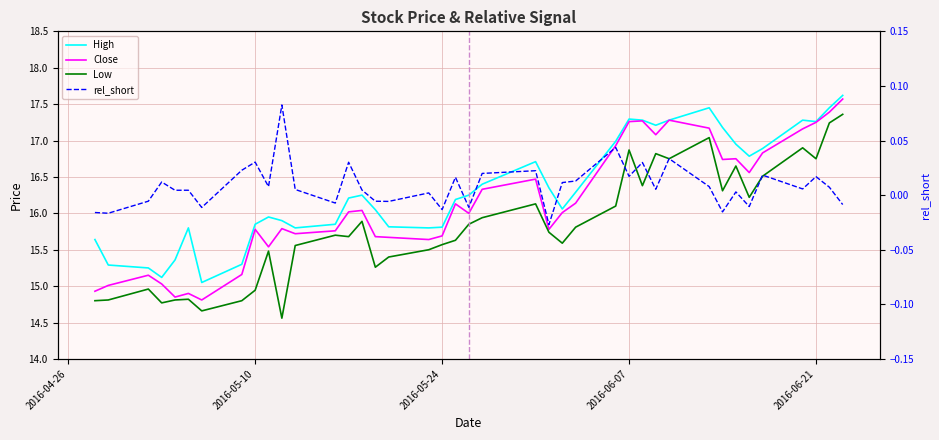

What is the difference between the maximum and minimum values in the Close series?

2.8